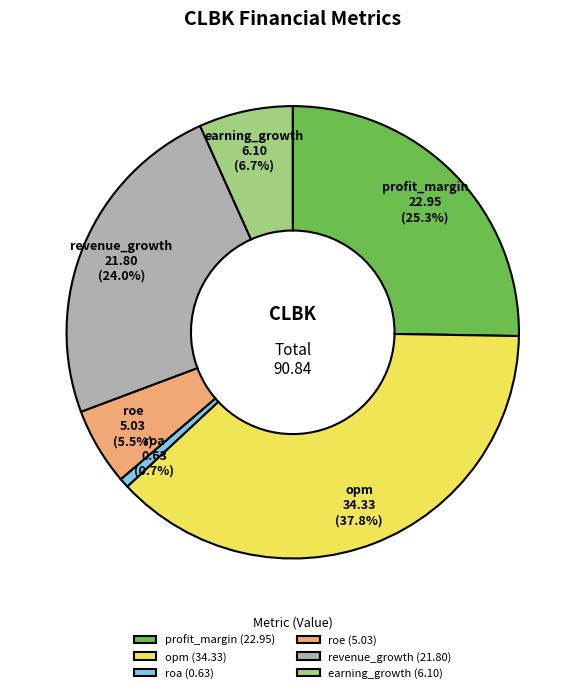

Which has a higher value, roe or revenue_growth?

revenue_growth